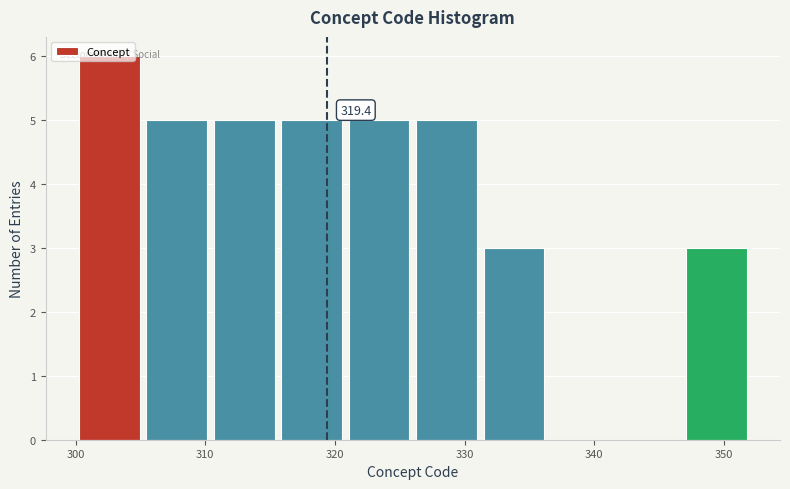

Over which range of the x-axis is the bar tallest?

300.0 to 305.2